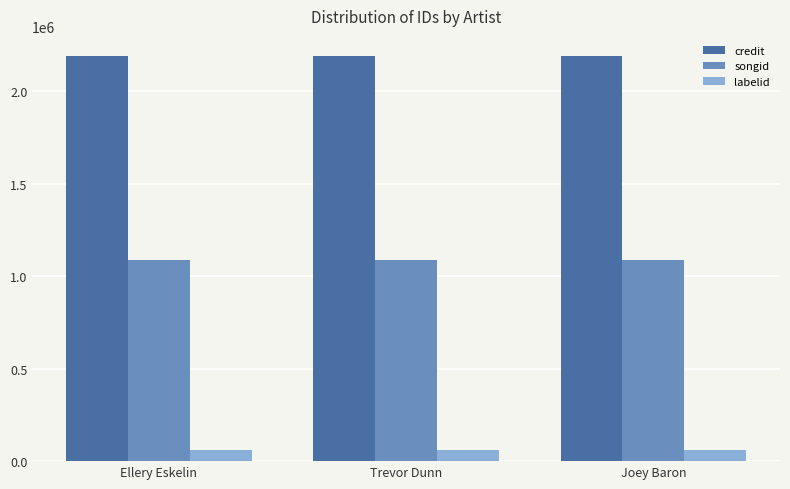

What position from the left is Ellery Eskelin?

1